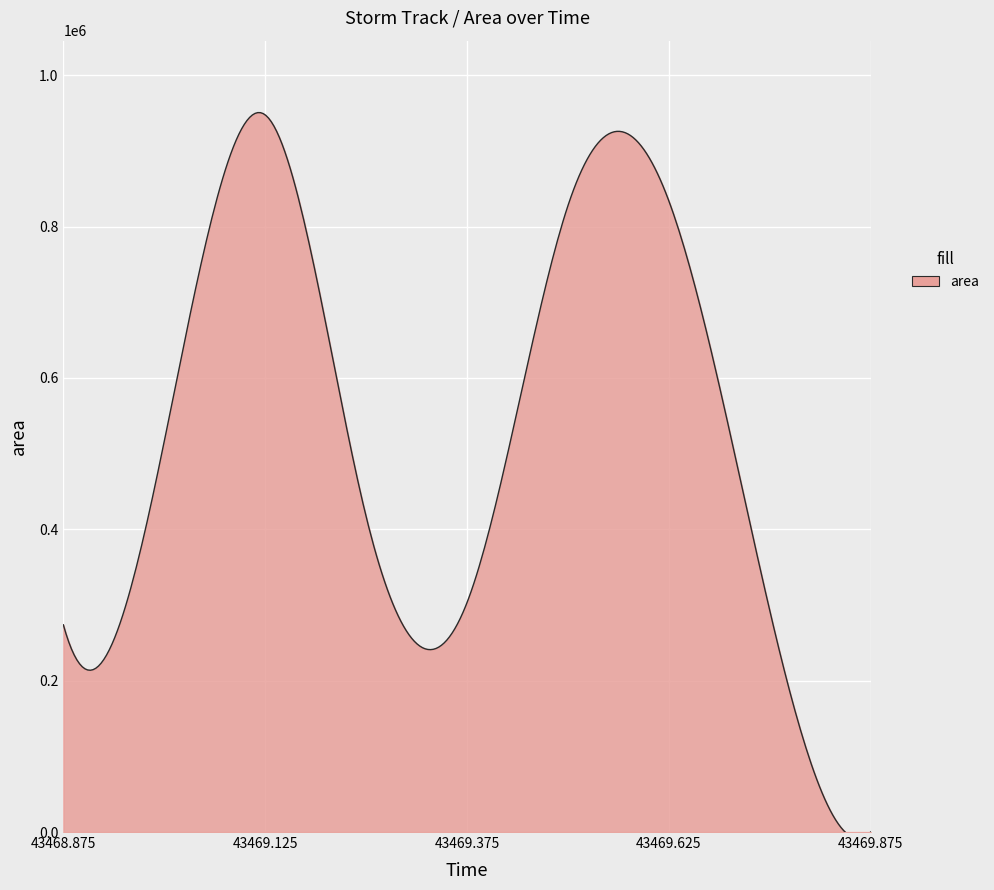

What is the maximum value shown in the chart?

950486.9